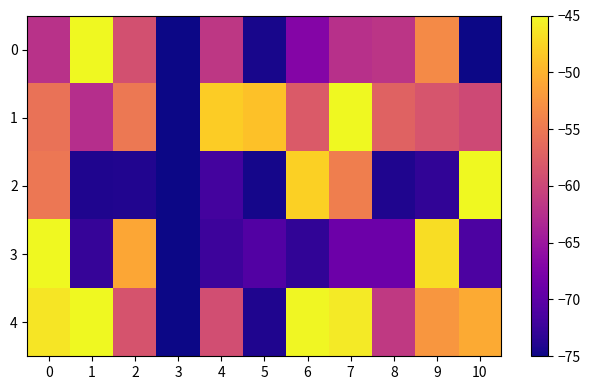

How many series are shown in this chart?

5